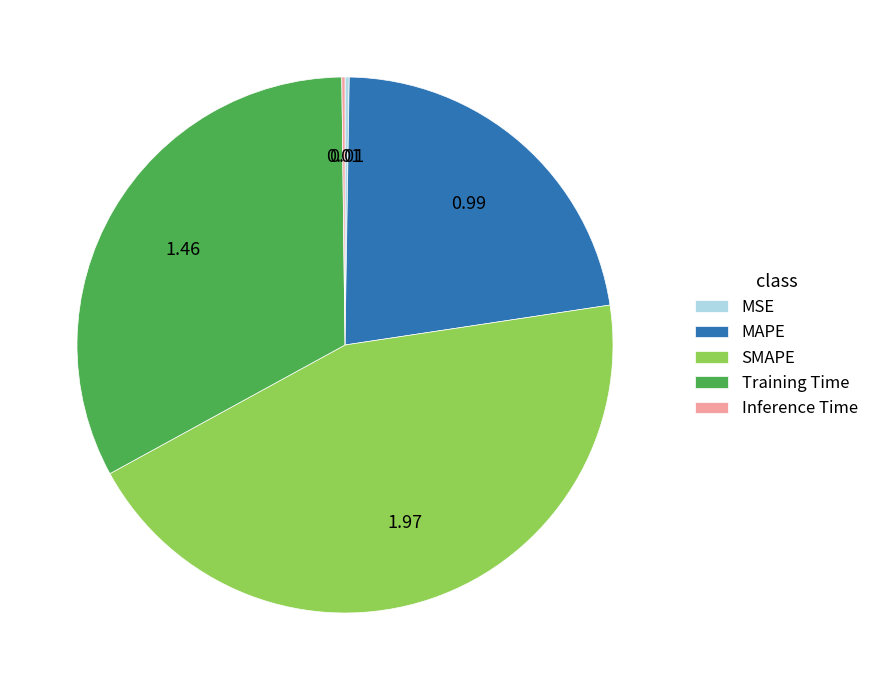

Does SMAPE account for over 50% of the chart?

No